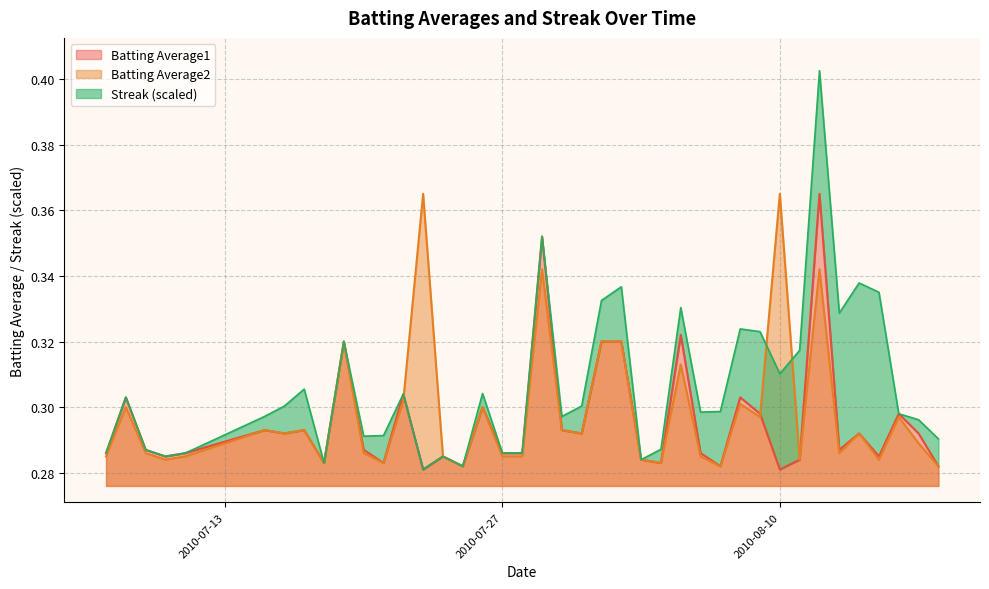

What value does the Batting Average2 series have at 2010-07-26?

0.3